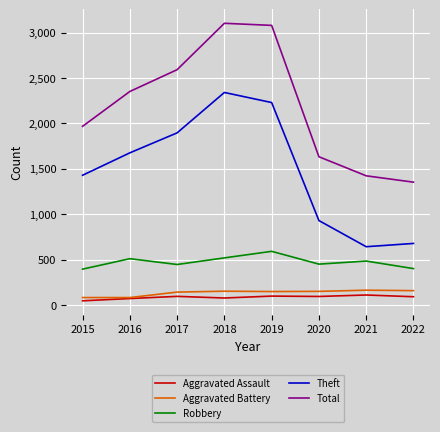

At which label does Robbery reach its peak?

2019